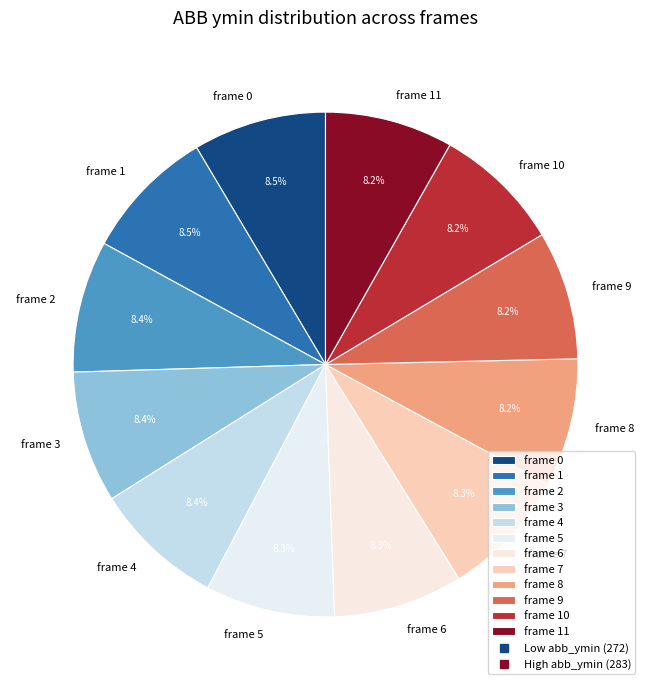

How much of the chart is everything except frame 2?

91.6%